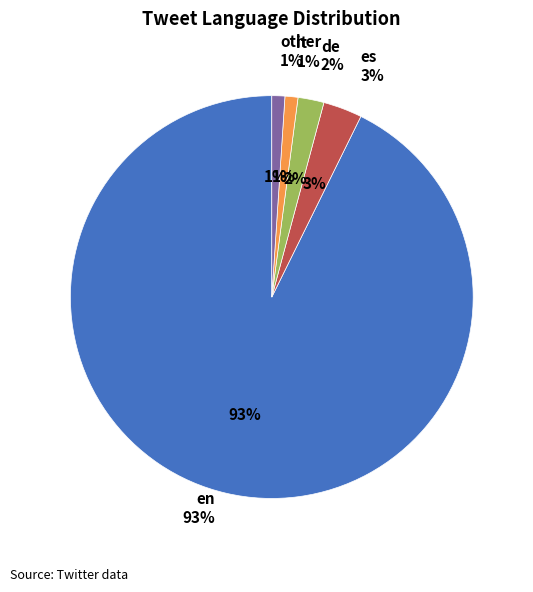

Between de and it, which is larger?

de